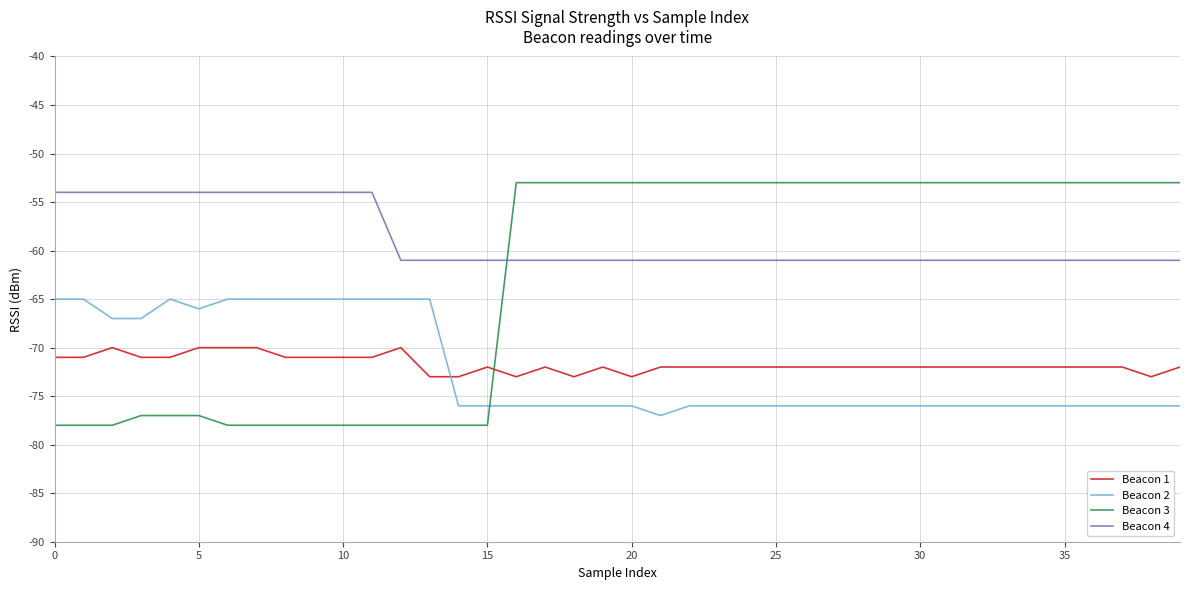

True or false: Beacon 2 and Beacon 4 intersect in this chart.

False